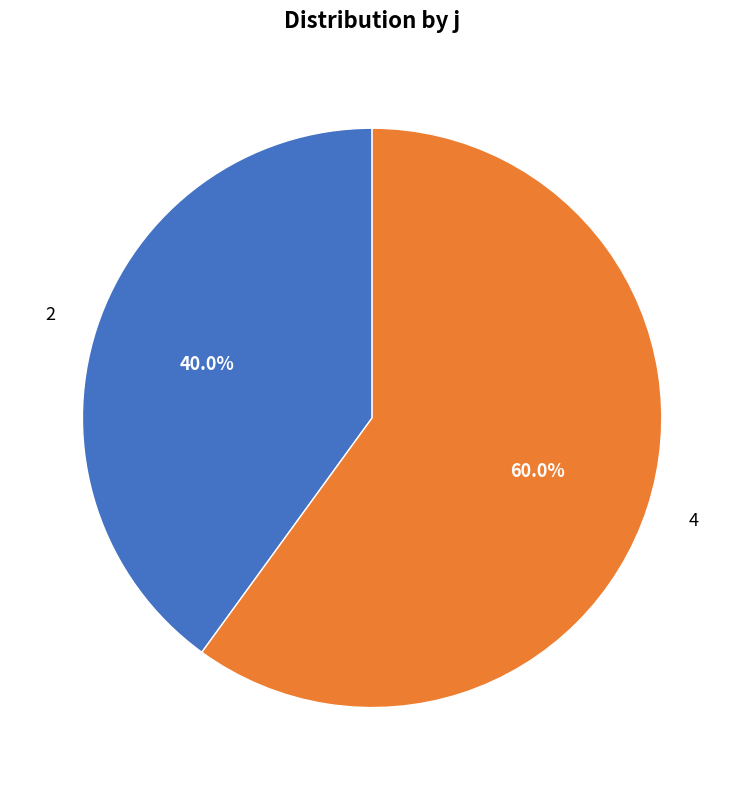

Is 2 the majority of the pie?

No